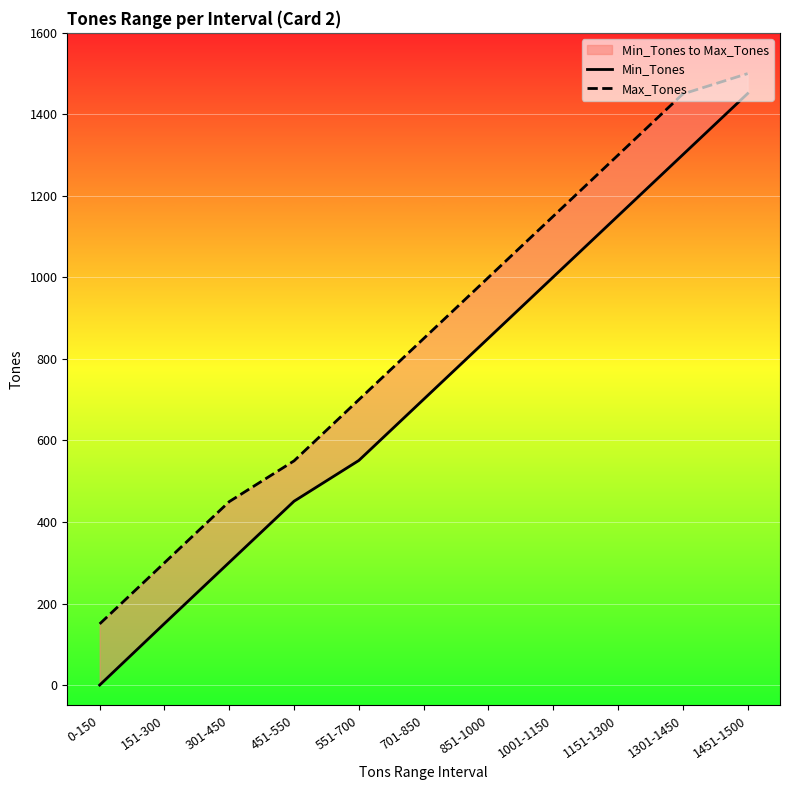

What position from the right is 301-450?

9